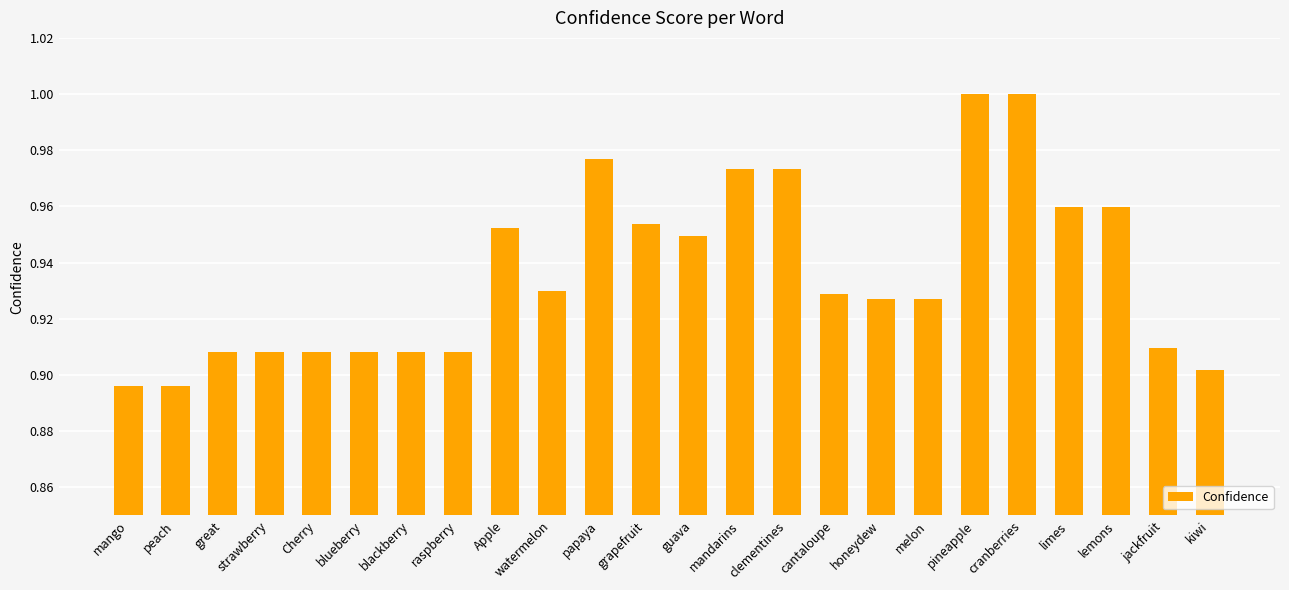

What is the label of the 7th bar from the left?

blackberry